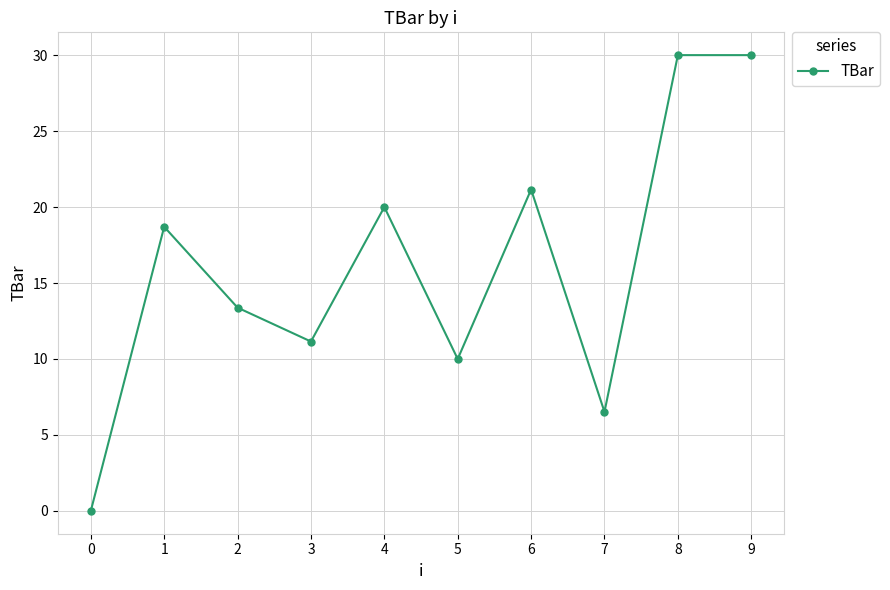

What is the difference between the maximum and minimum values?

30.0